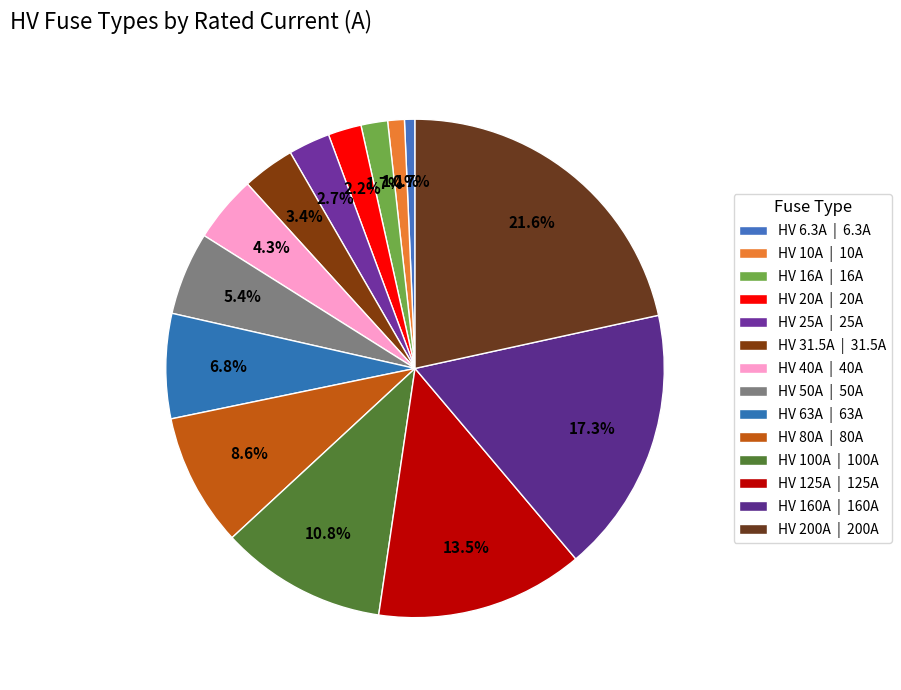

True or false: HV 160A accounts for 17% of the total.

True